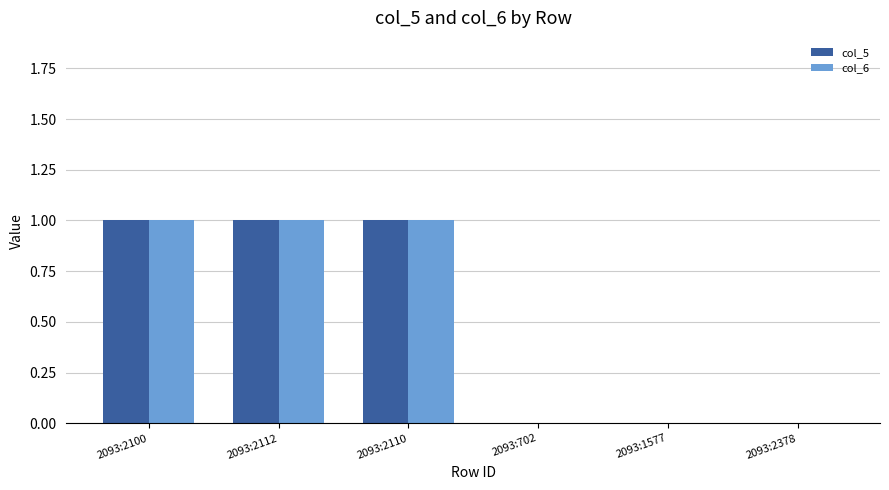

Is the value of col_5 at 2093:2100 greater than the value of col_6 at 2093:1577?

Yes